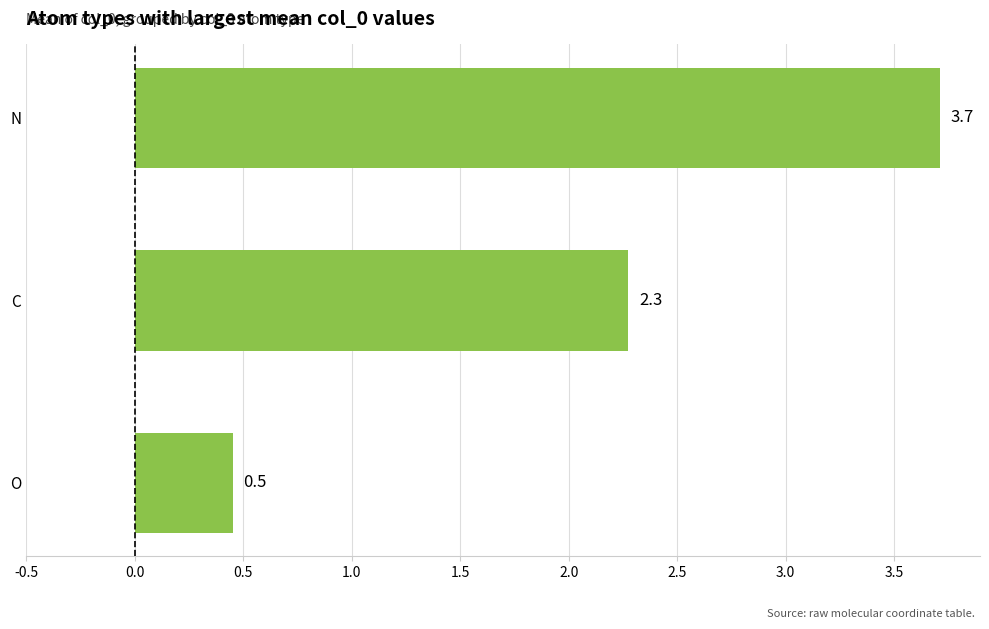

Rank the categories by value from highest to lowest.

N, C, O